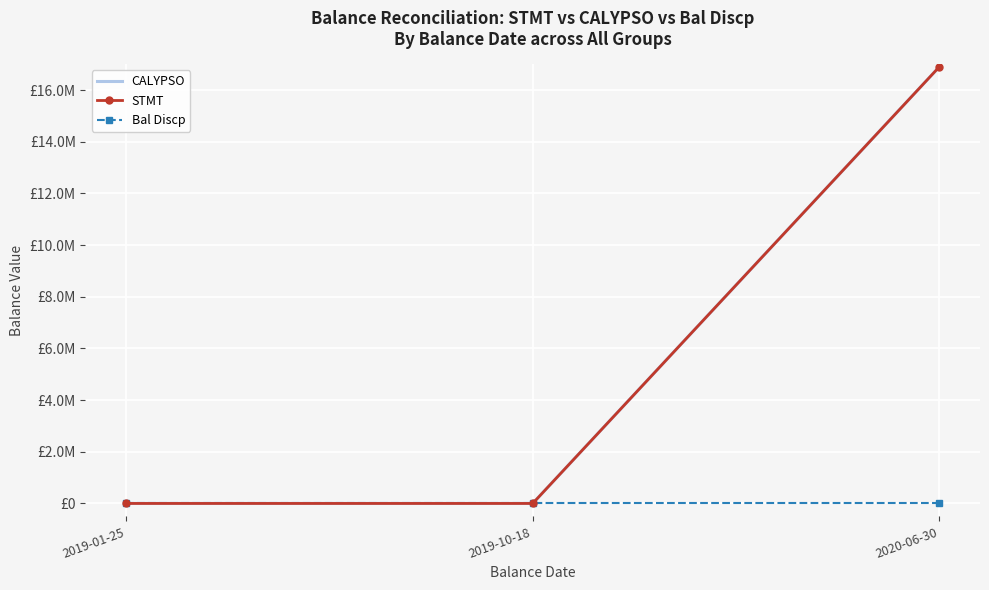

Which series changed the most between 2019-01-25 and 2020-06-30?

CALYPSO